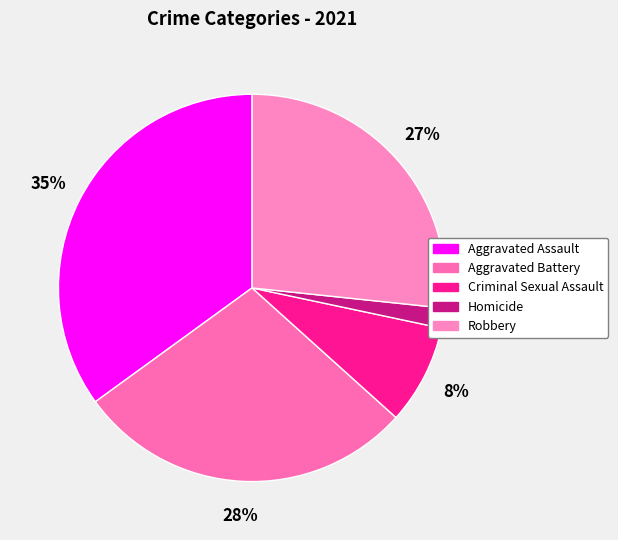

How many slices are in this pie chart?

5